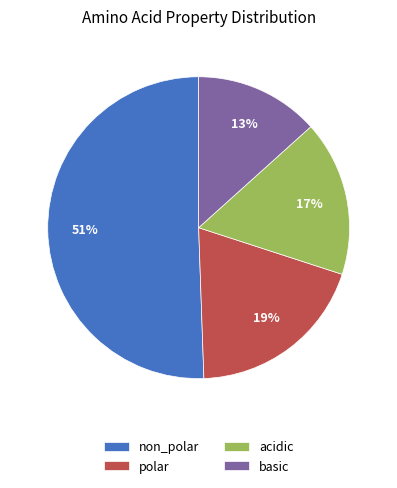

To the nearest percent, what portion does basic represent?

13%